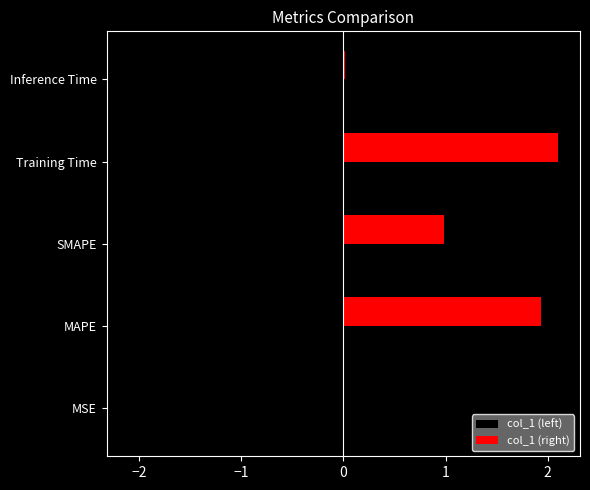

Which series has the largest total across all categories?

col_1 (right)